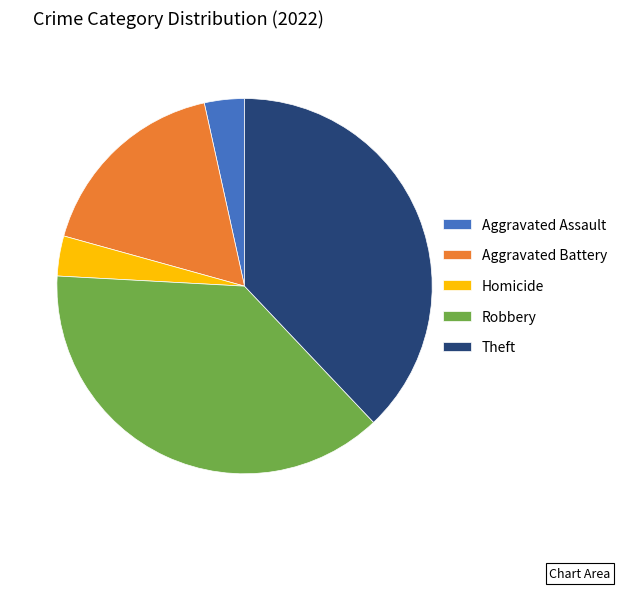

What is the ratio of the value at Robbery to the value at Aggravated Battery?

2.2